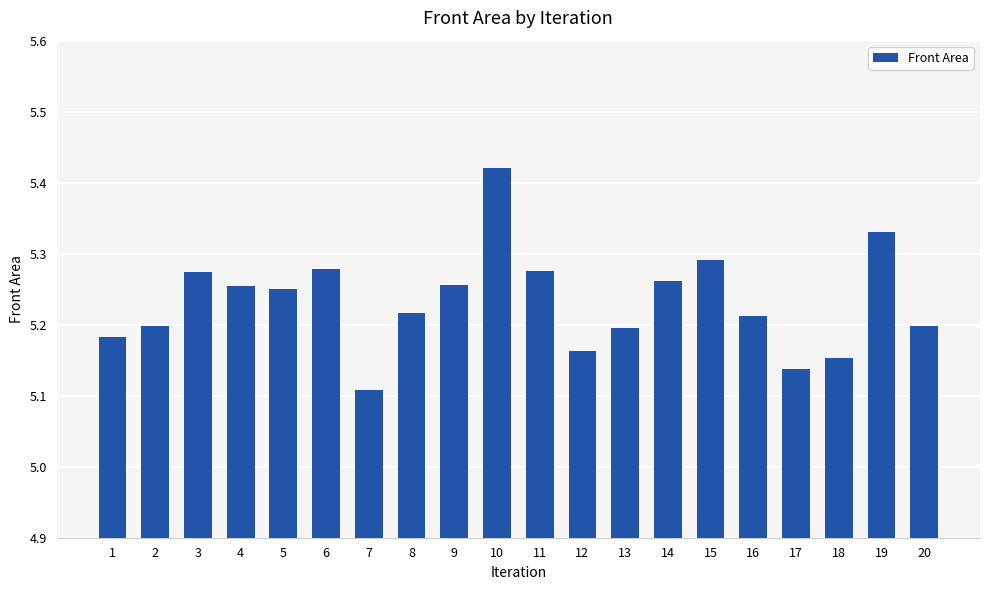

Approximately how many times larger is the value at 15 compared to 18?

1.0